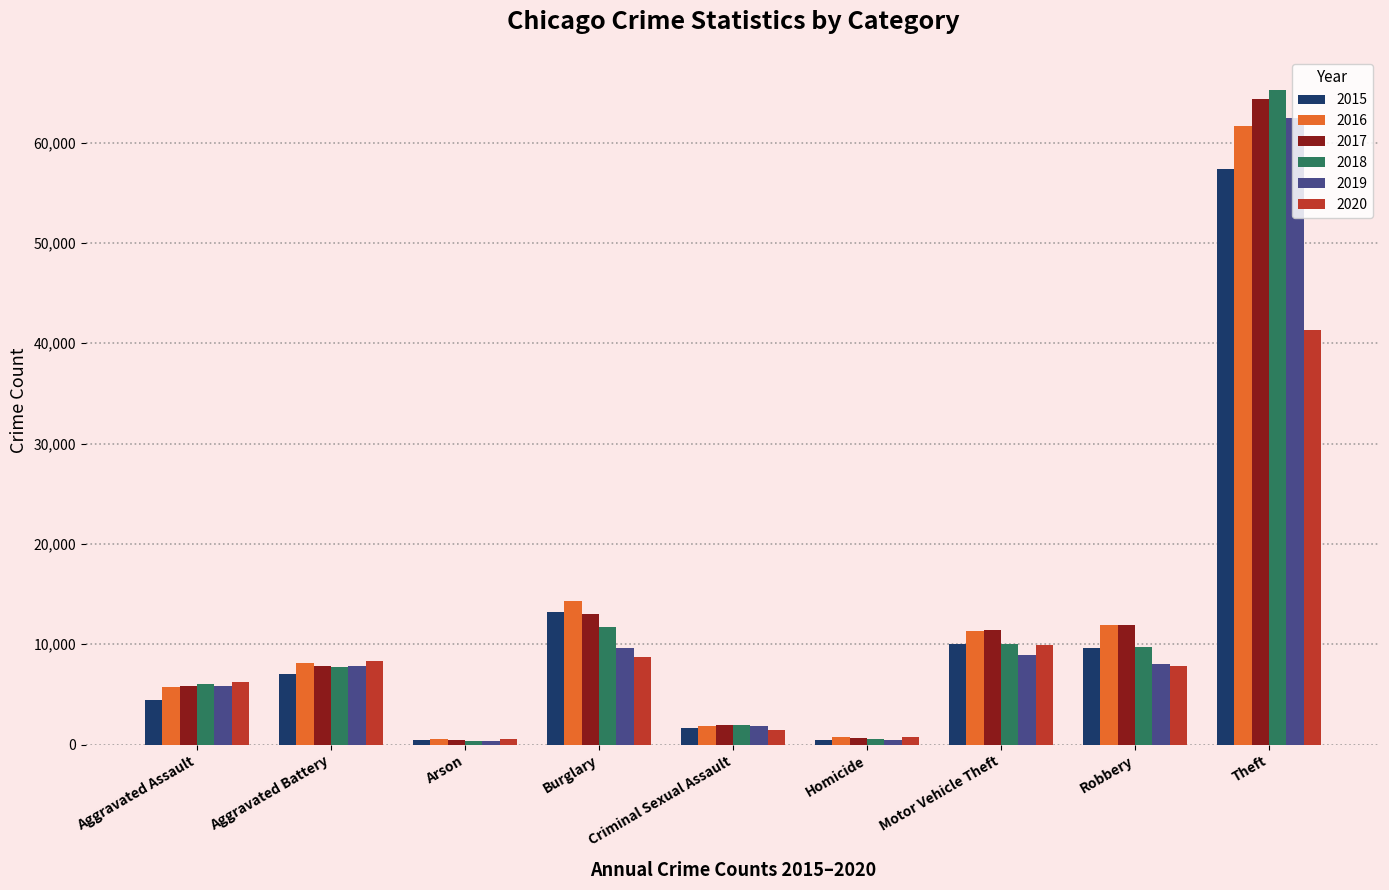

The value of 2018 at Aggravated Battery is 4527. True or false?

False